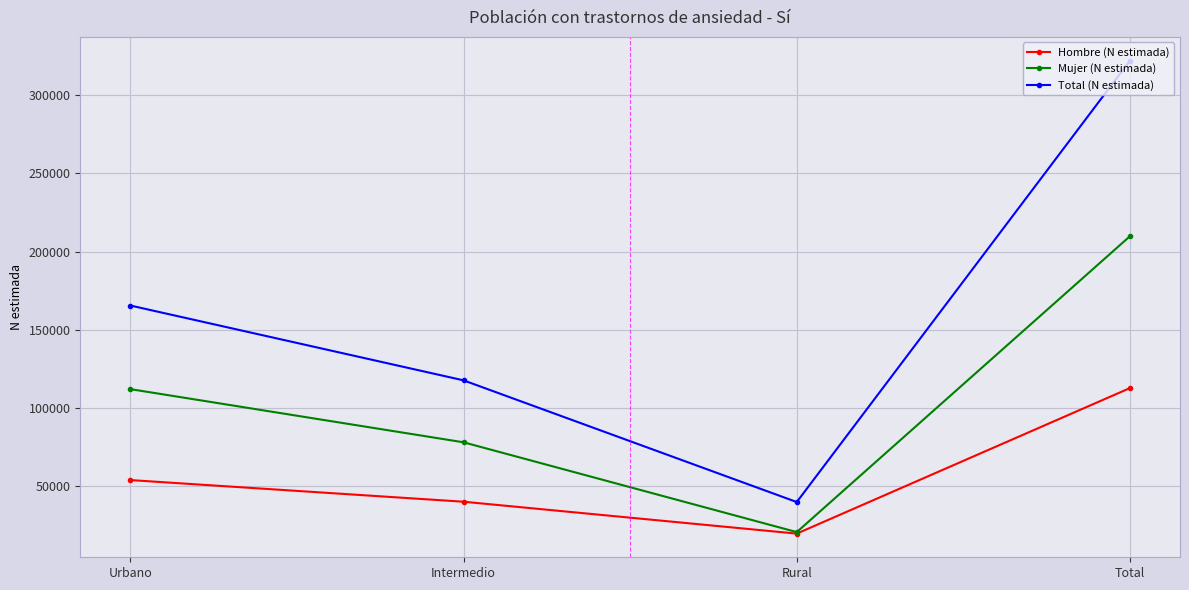

True or false: Mujer (N estimada) and Total (N estimada) intersect in this chart.

False